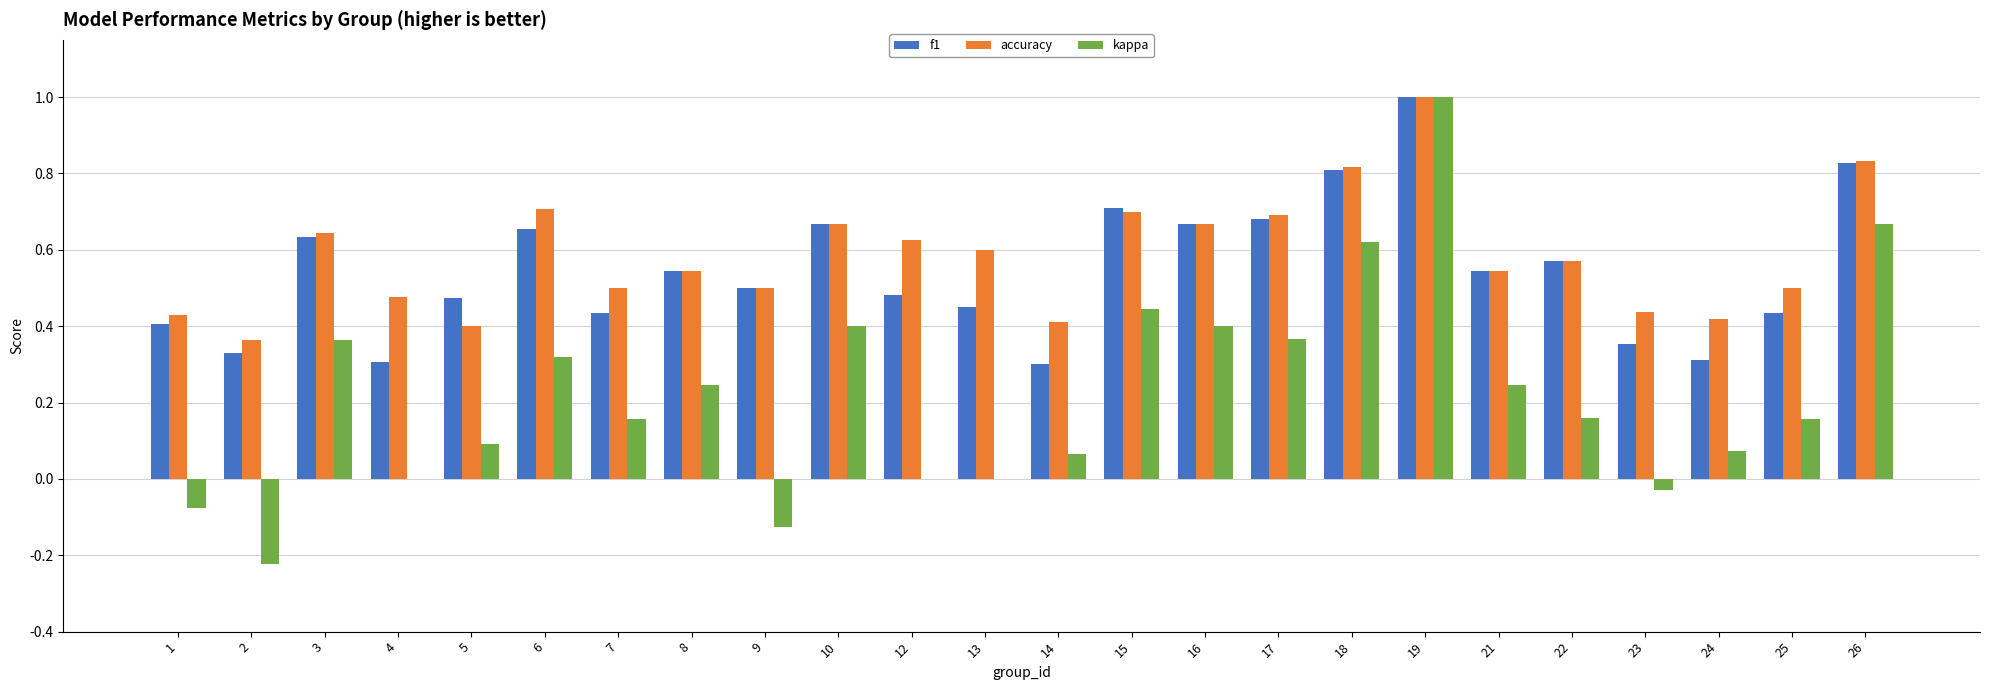

What are all the series names shown in the legend?

f1, accuracy, kappa